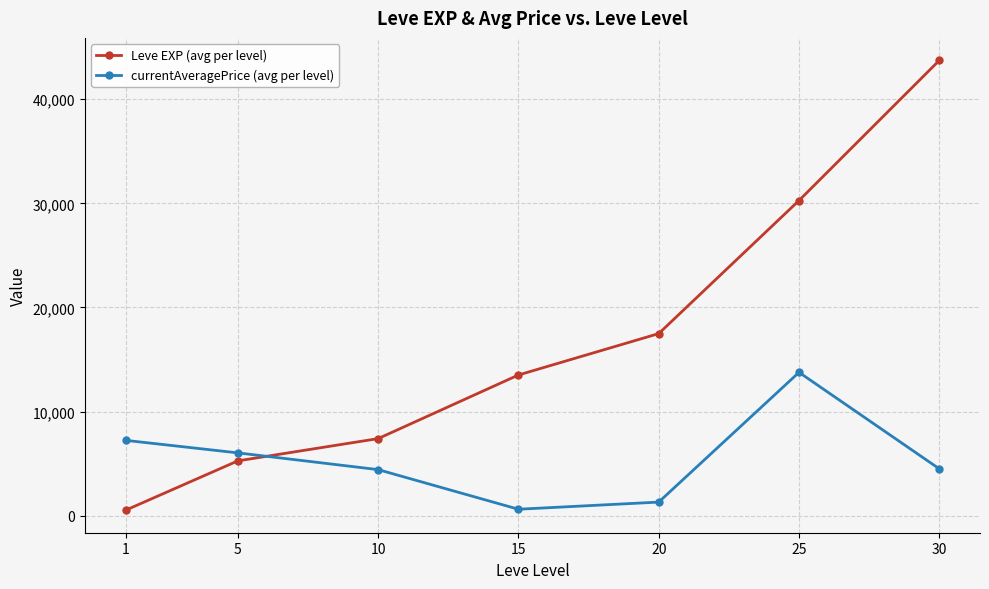

How many data points in Leve EXP (avg per level) are less than 13510?

3